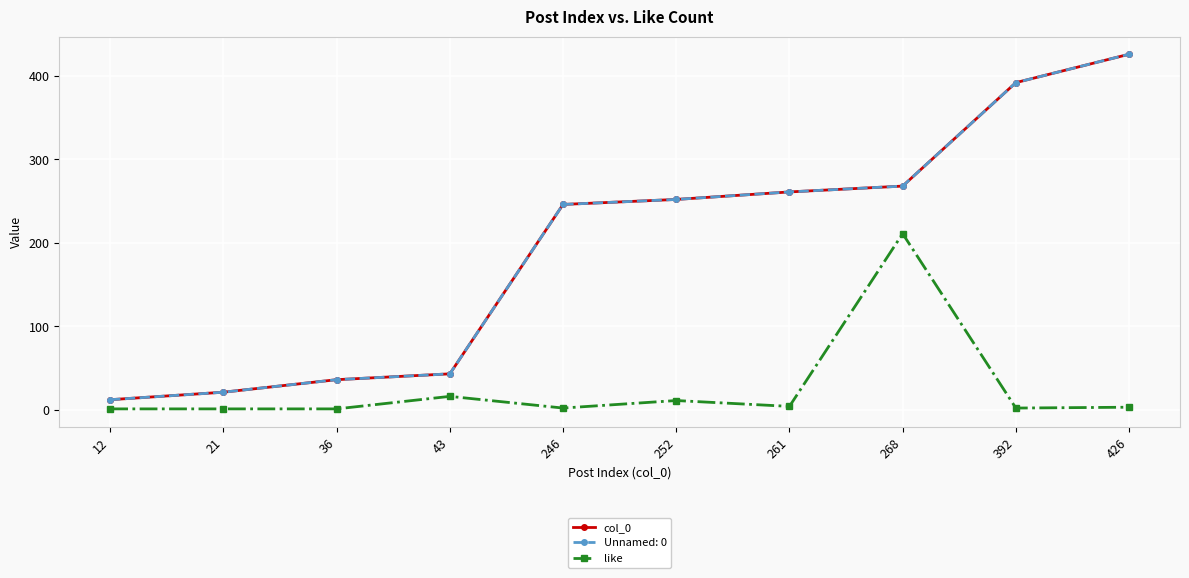

Is this an area chart (filled region under the line)?

No